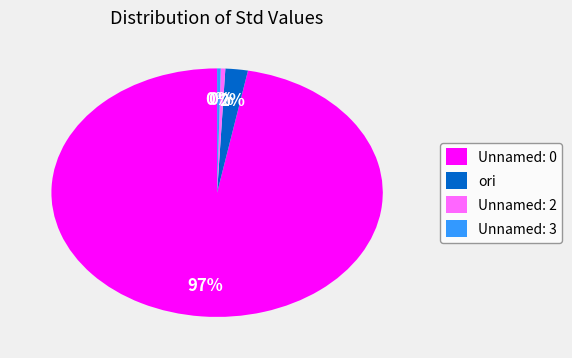

To the nearest percent, what is the average slice percentage?

25%